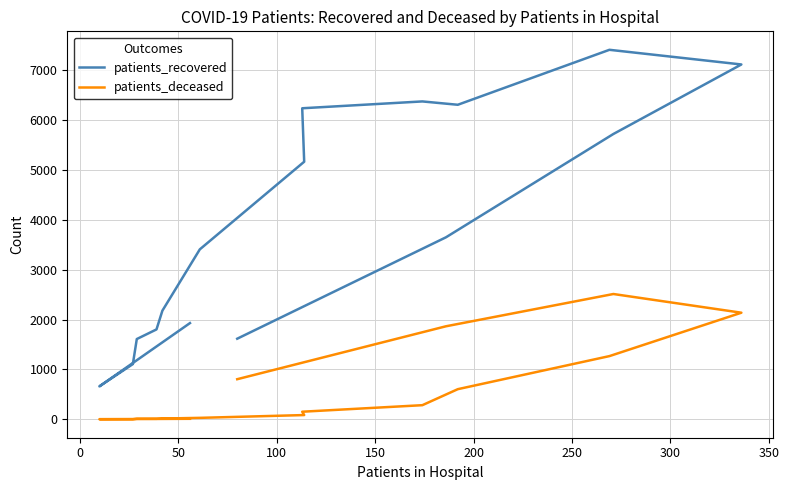

Reading right to left, what are all the values shown in this chart?

patients_recovered: 1617	3650	5721	7115	7409	6307	6374	6237	5165	3408	2179	1803	1610	1108	661	1930
patients_deceased: 805	1866	2513	2138	1268	605	284	153	86	30	16	11	12	2	3	11